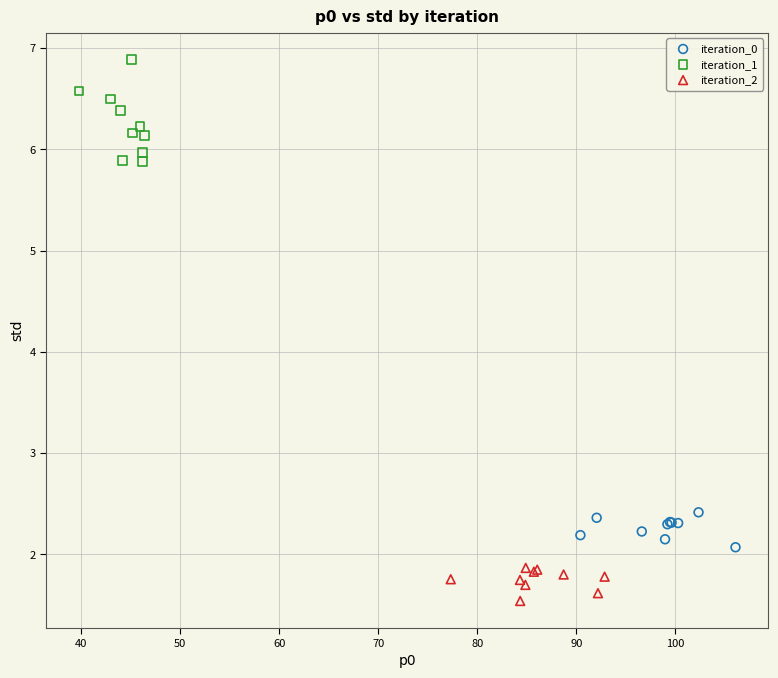

Which series reaches the minimum Y coordinate?

iteration_2